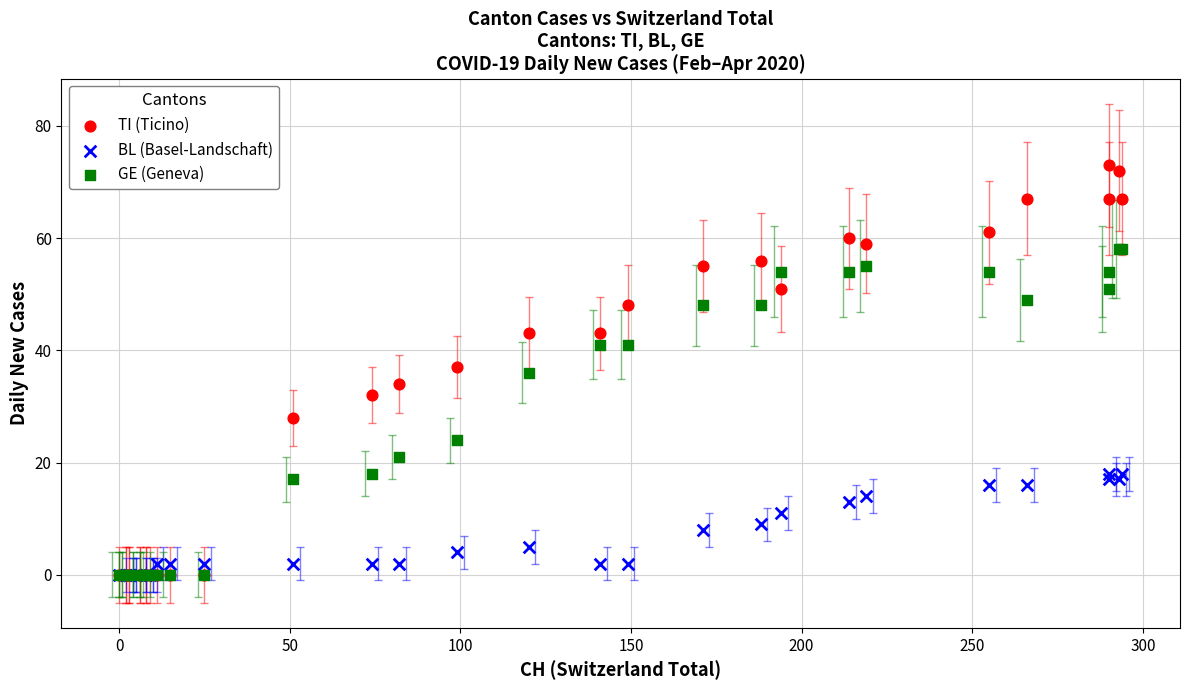

What are all the series names shown in the legend?

TI (Ticino), BL (Basel-Landschaft), GE (Geneva)